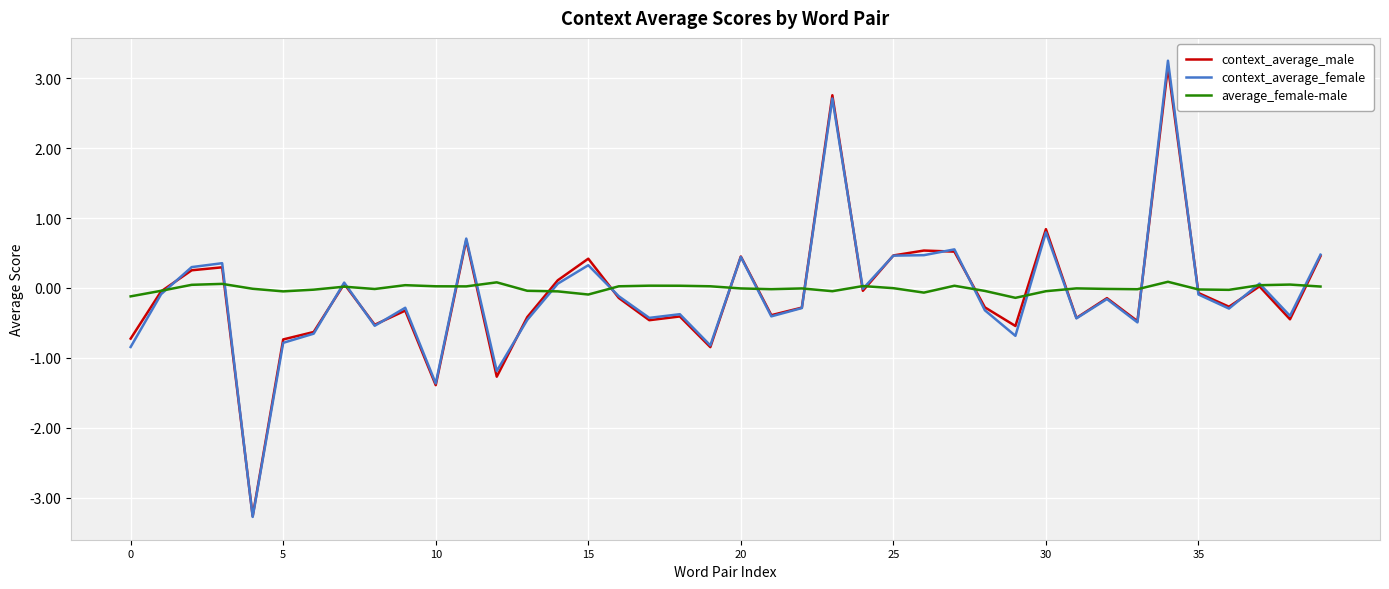

Is this an area chart (filled region under the line)?

No